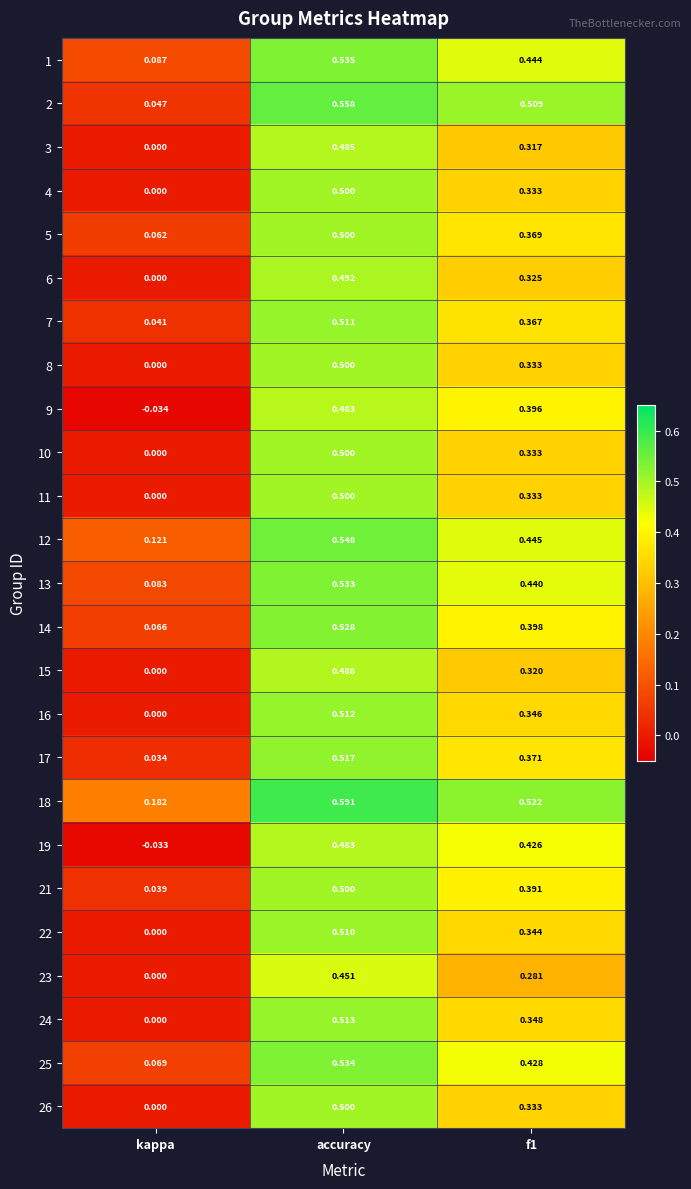

Which series has the largest total across all categories?

18